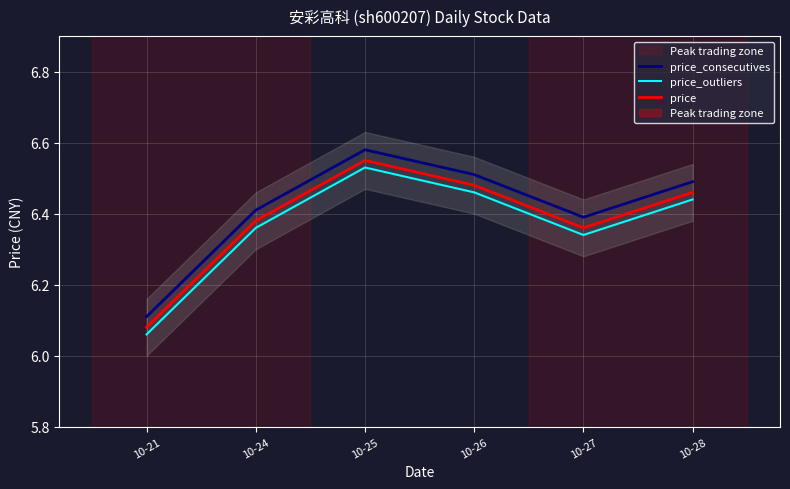

What is the value of the price_outliers point at the 3rd from the left?

6.5